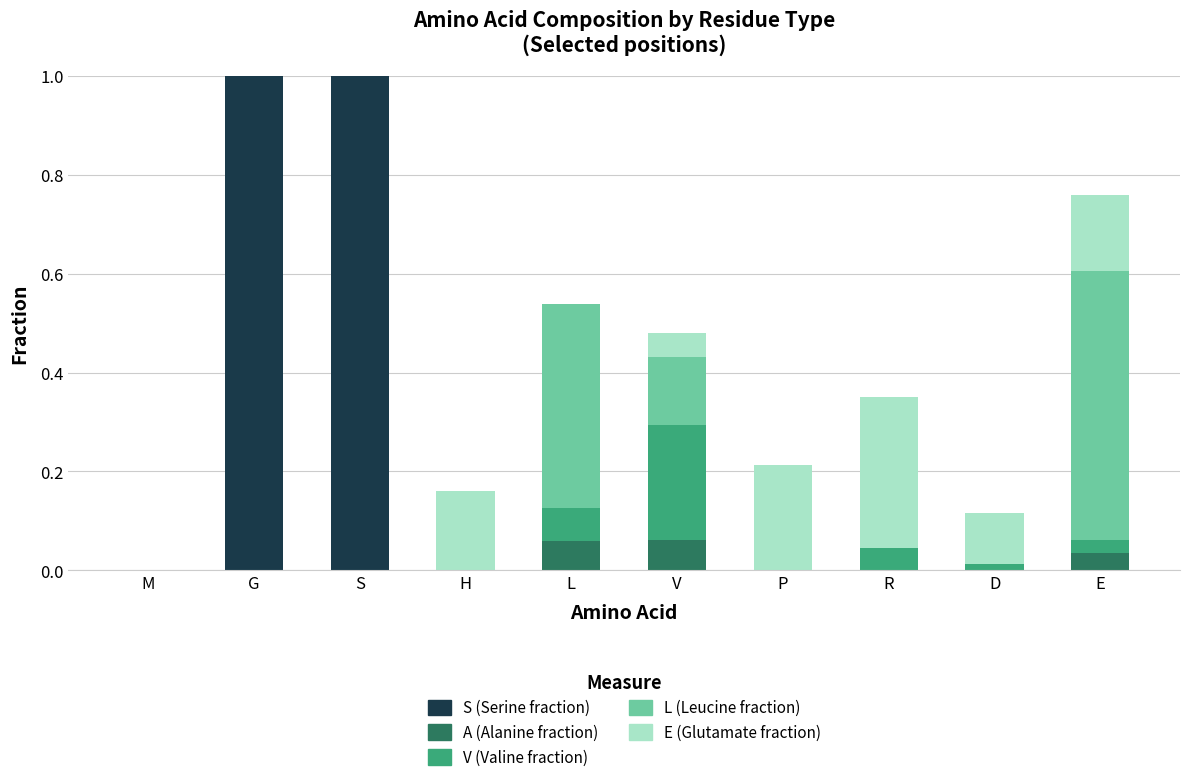

Count the number of categories in the chart.

10